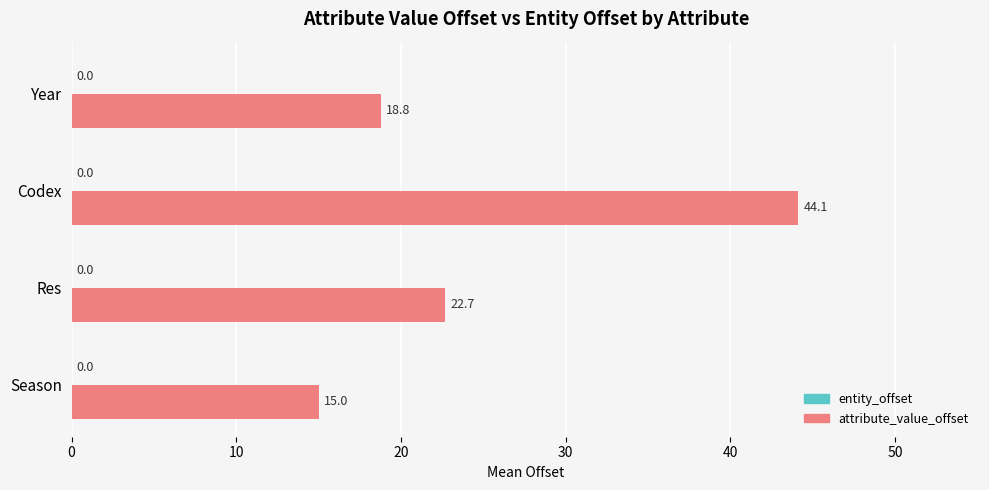

What is the greatest value displayed?

44.1